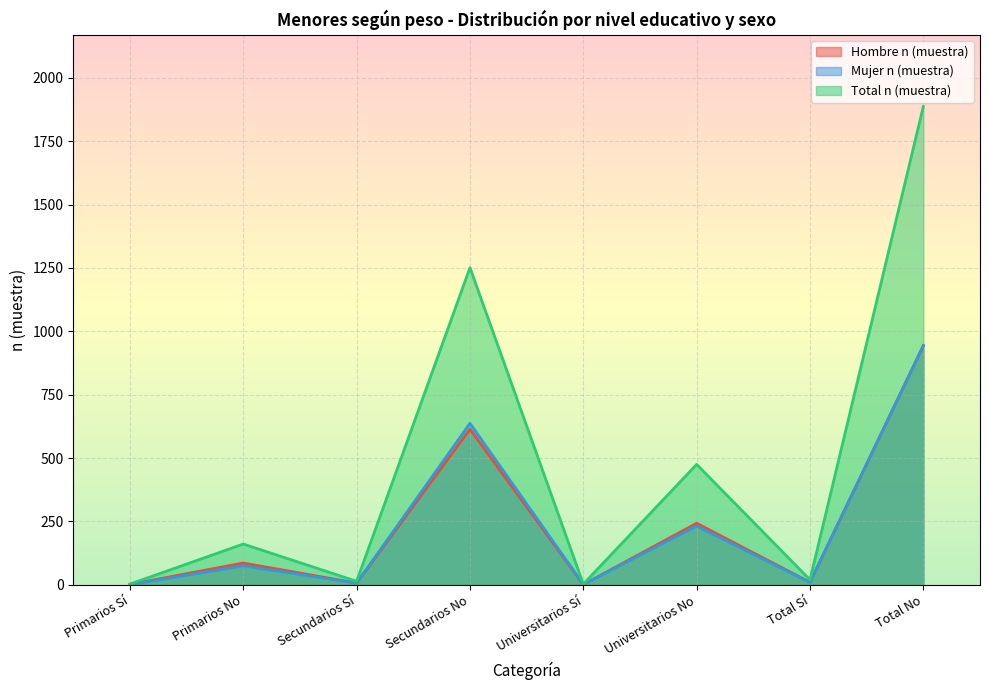

Reading left to right, list all the values displayed in this chart.

Hombre n (muestra): Primarios Sí=2	Primarios No=86	Secundarios Sí=7	Secundarios No=614	Universitarios Sí=1	Universitarios No=243	Total Sí=10	Total No=943
Mujer n (muestra): Primarios Sí=1	Primarios No=75	Secundarios Sí=7	Secundarios No=637	Universitarios Sí=2	Universitarios No=232	Total Sí=10	Total No=944
Total n (muestra): Primarios Sí=3	Primarios No=161	Secundarios Sí=14	Secundarios No=1251	Universitarios Sí=3	Universitarios No=475	Total Sí=20	Total No=1887